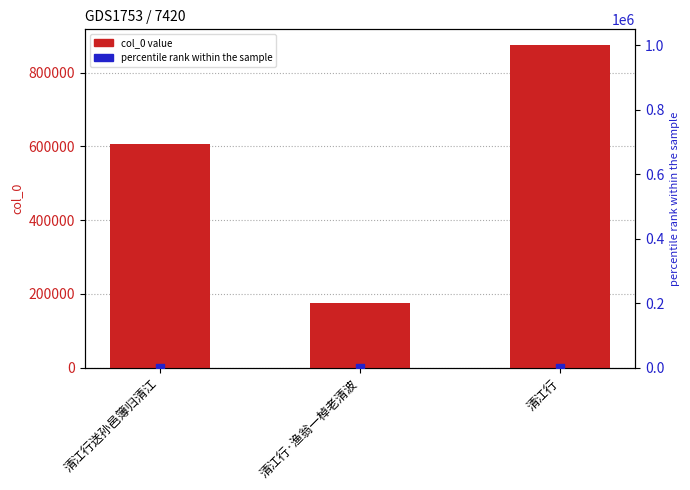

What is the total value across all series at 清江行·渔翁一棹老清波?

175916.1